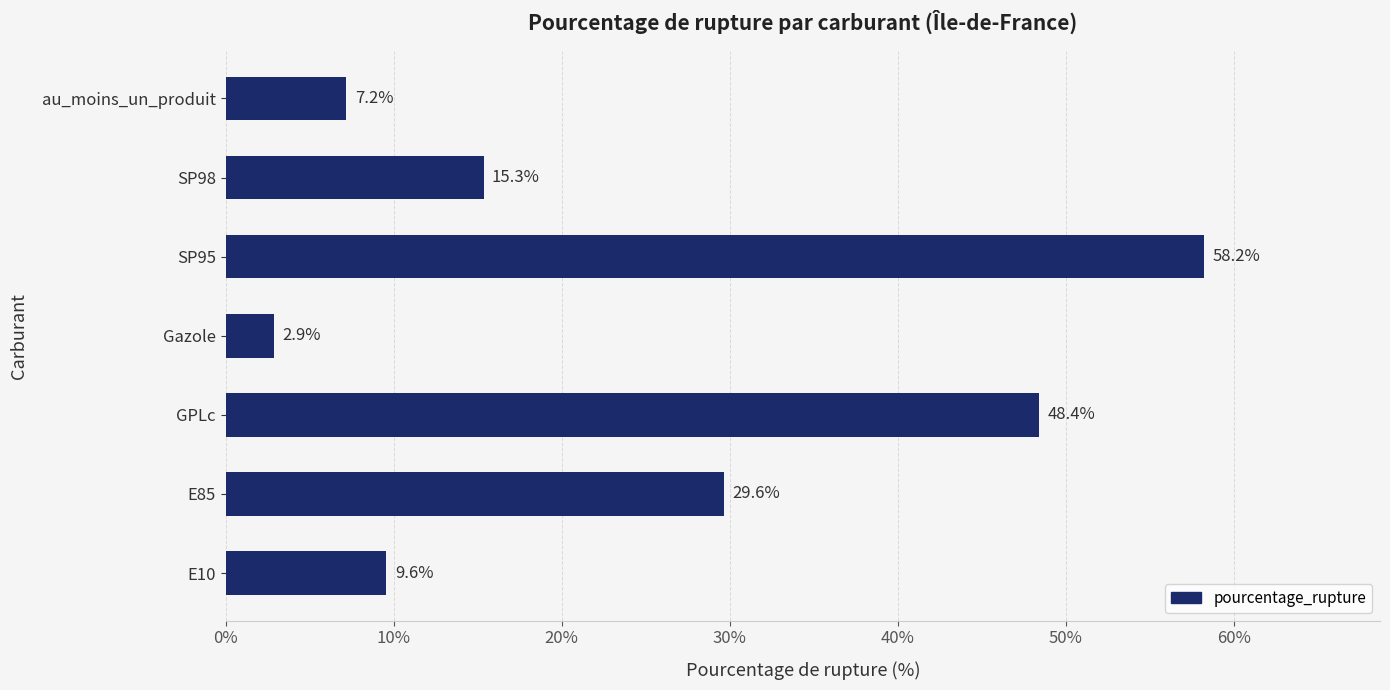

Approximately how many times larger is the value at Gazole compared to E10?

0.3